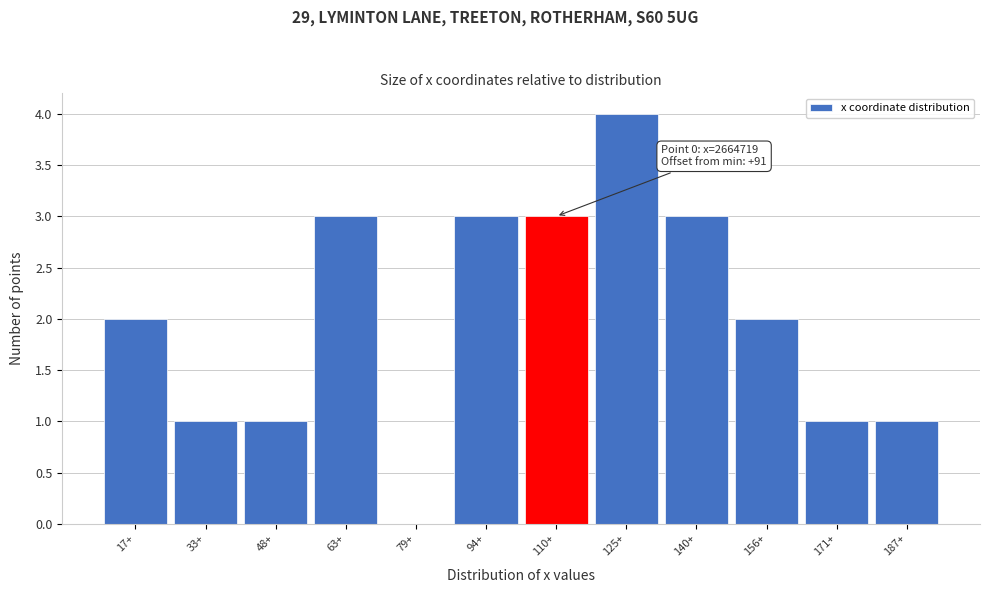

Reading left to right, transcribe all the data shown in this chart.

17+=2	33+=1	48+=1	63+=3	79+=0	94+=3	110+=3	125+=4	140+=3	156+=2	171+=1	187+=1